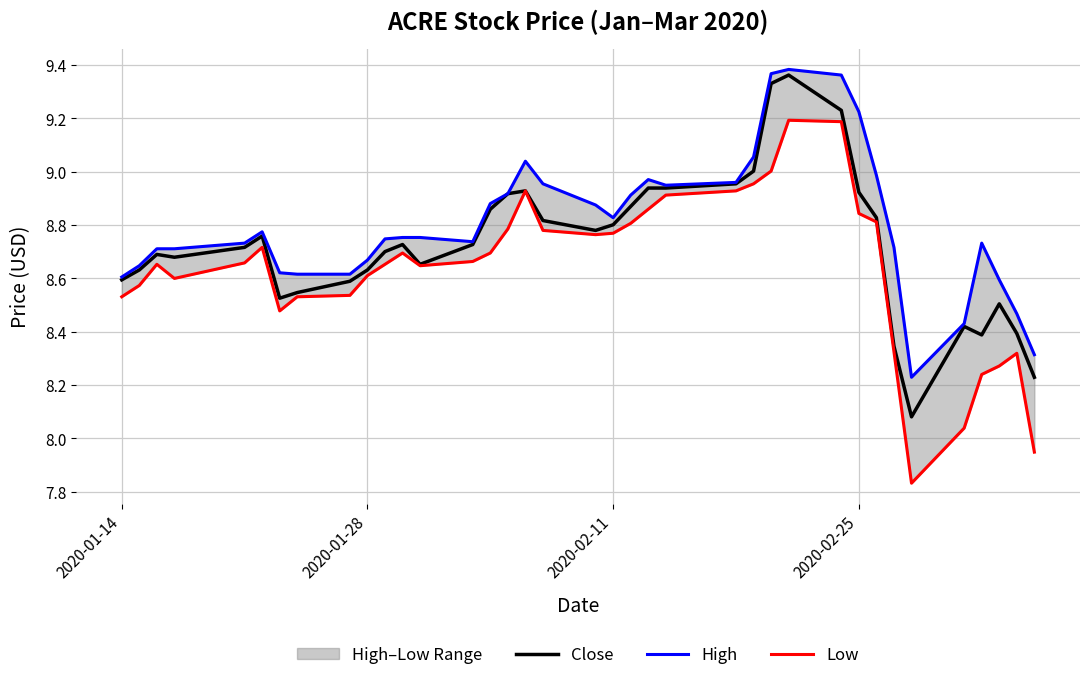

What is the value of the High point at the 23rd from the left?

8.9